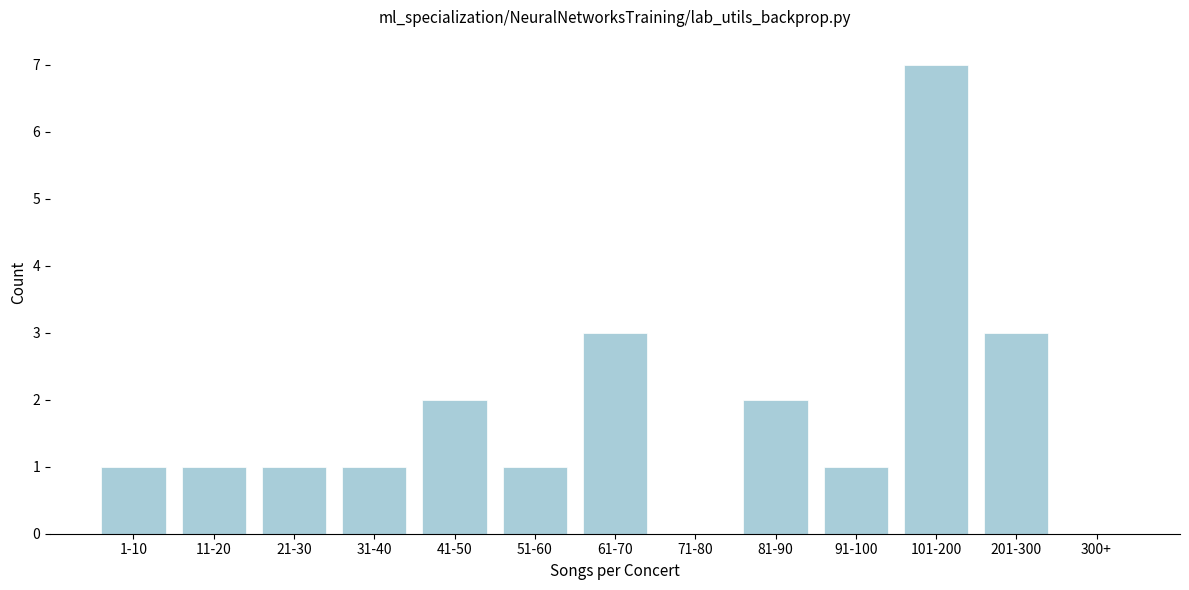

Reading left to right, list all the values displayed in this chart.

1-10=1	11-20=1	21-30=1	31-40=1	41-50=2	51-60=1	61-70=3	71-80=0	81-90=2	91-100=1	101-200=7	201-300=3	300+=0